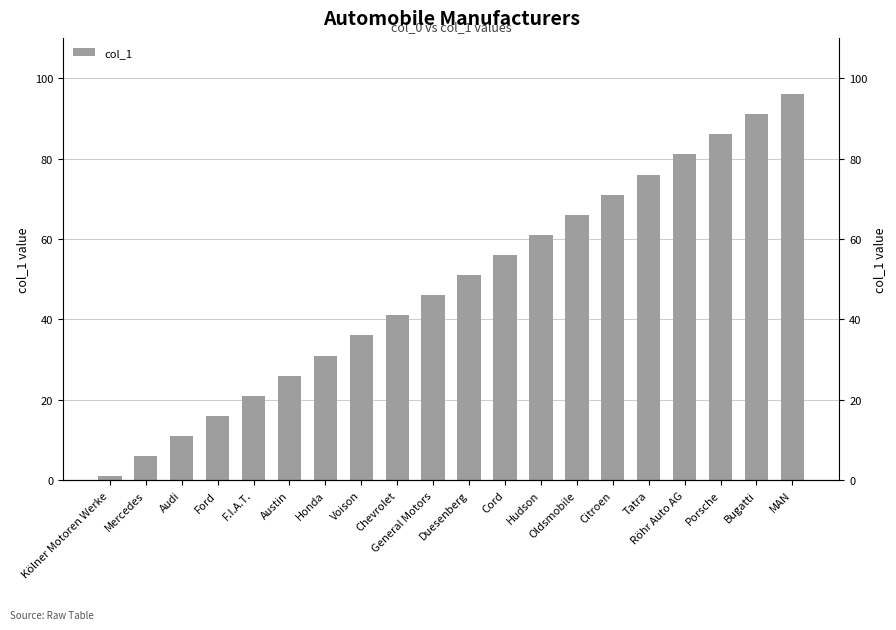

Does the chart contain stacked bars?

No